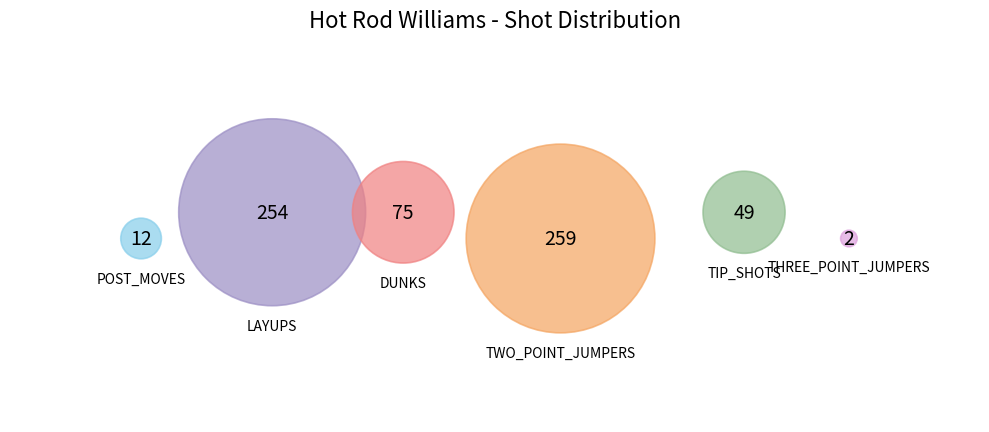

Is there a majority slice in this chart?

No